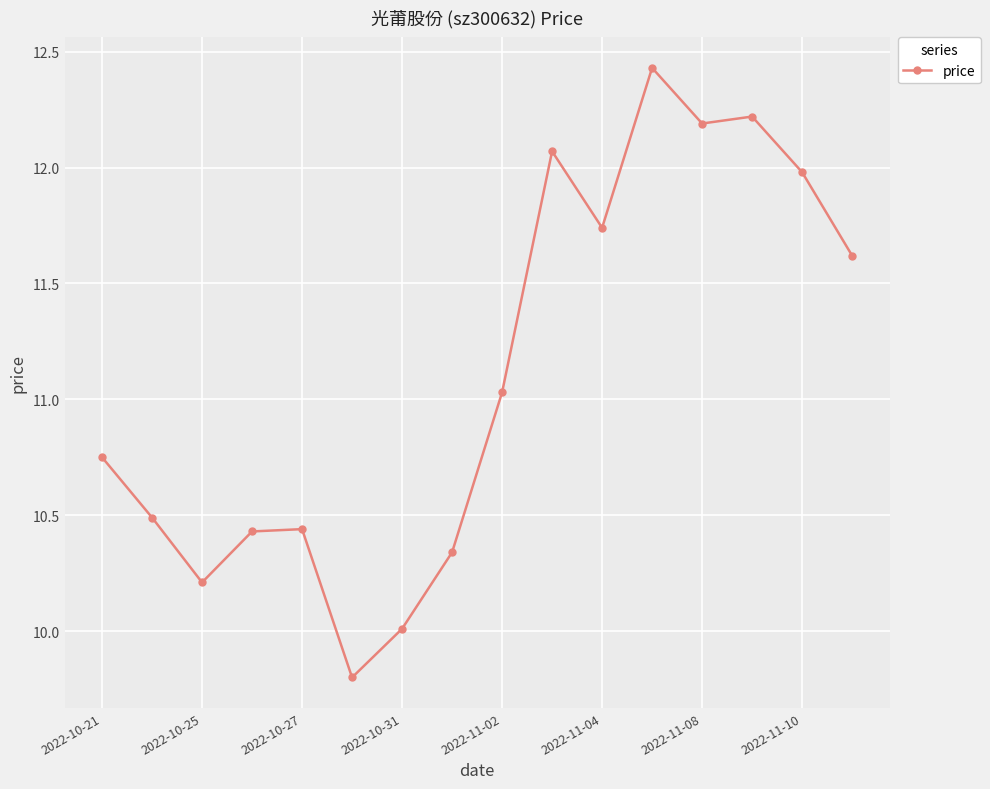

What is the smallest value displayed?

9.8